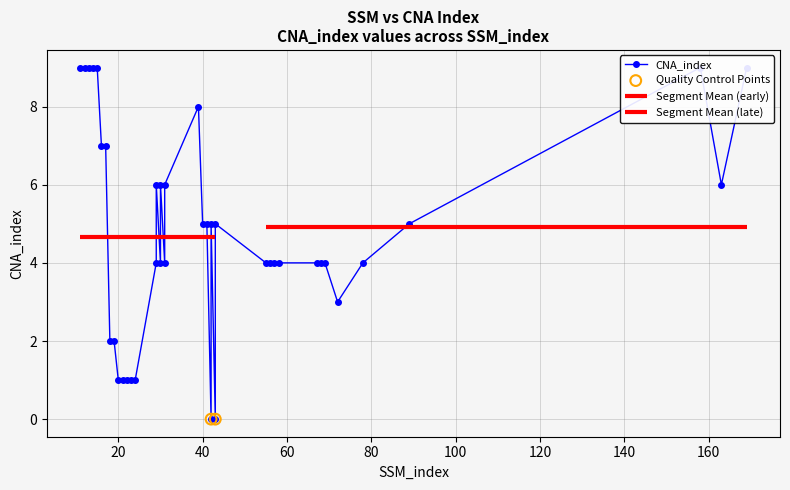

What is the change in value from 14 to 29?

-3